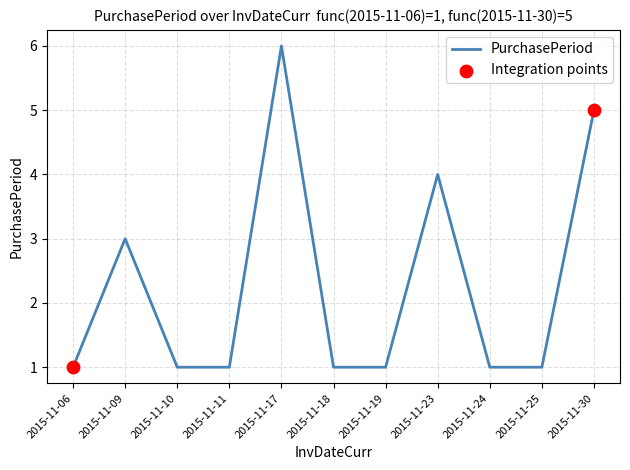

What is the change in value from 2015-11-11 to 2015-11-23?

+3